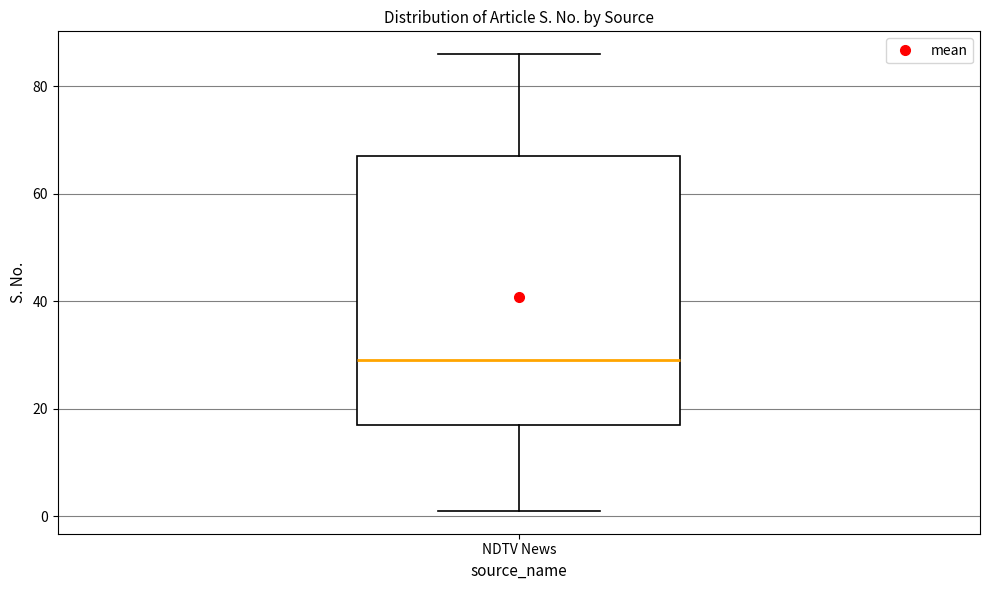

Read this box plot against the y-axis: the position of the median line, the range covered by the box, and the ends of both whiskers. The values are not printed on the chart, so give them approximately, as read against the axis.

median 30, box 18 to 68, whiskers 2 to 86